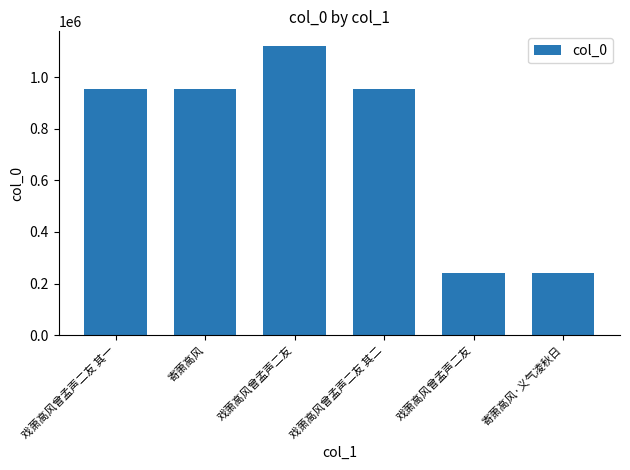

Count the number of data series in this chart.

1